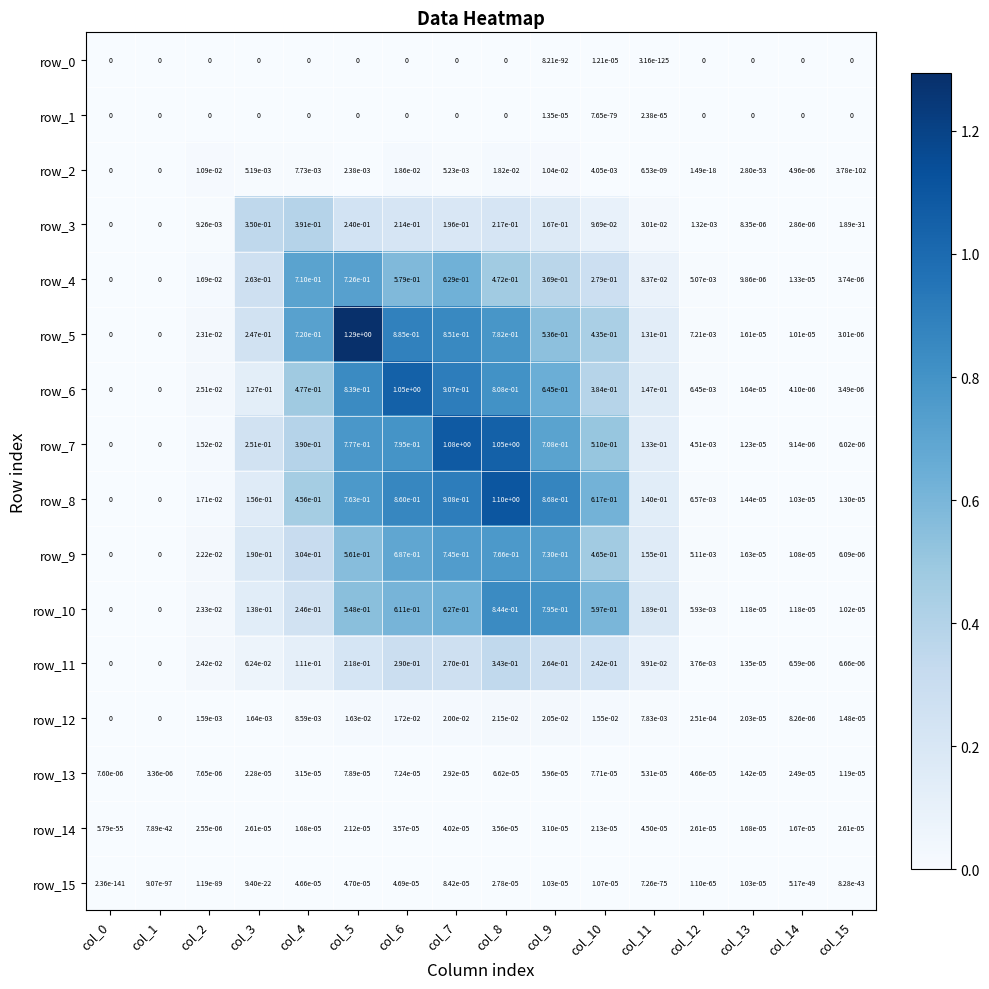

True or false: row_1 has a value of 0.0 at col_6.

True